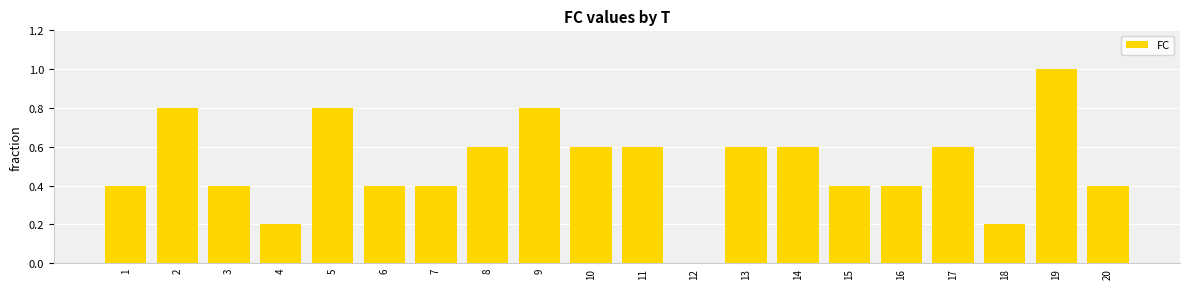

At which category does the chart reach its peak across all series?

19